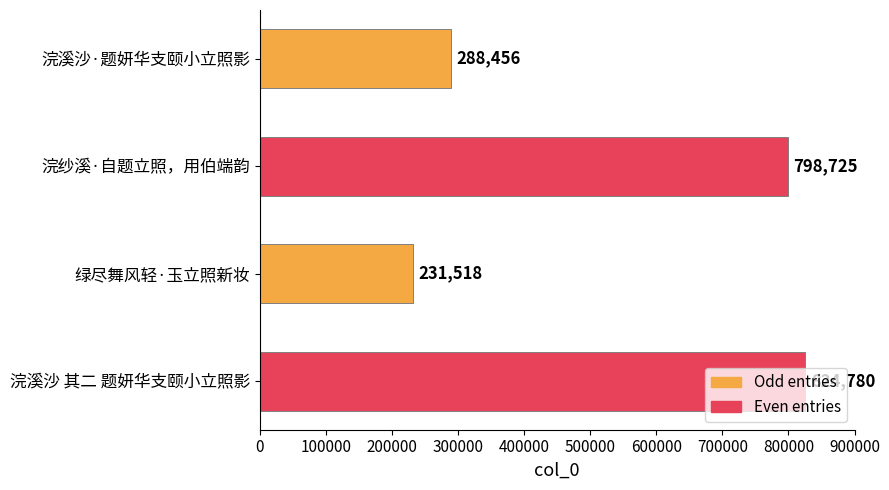

Which category has the highest value across all series?

浣溪沙 其二 题妍华支颐小立照影